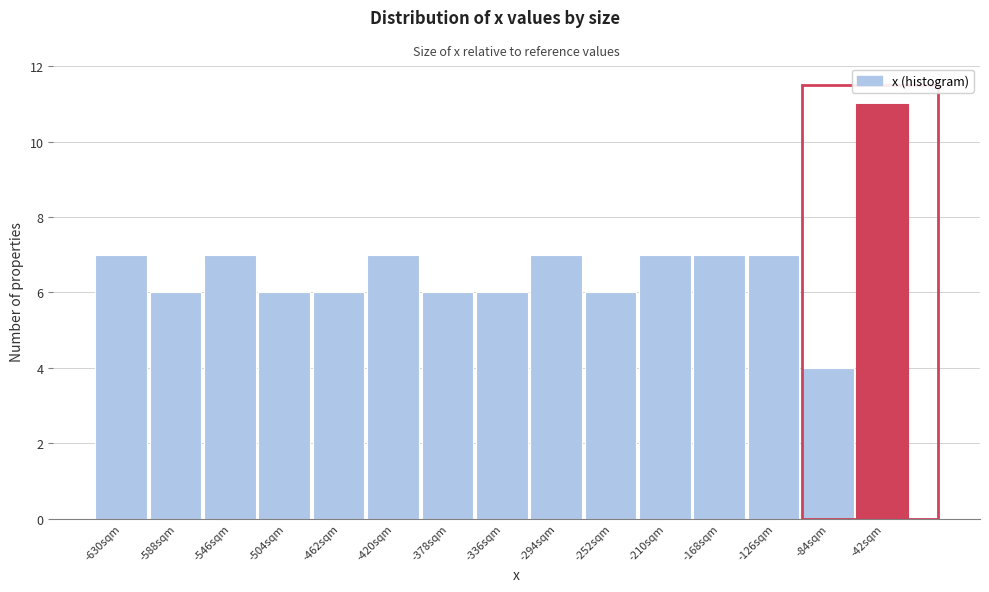

Reading left to right, what are all the values shown in this chart?

7	6	7	6	6	7	6	6	7	6	7	7	7	4	11